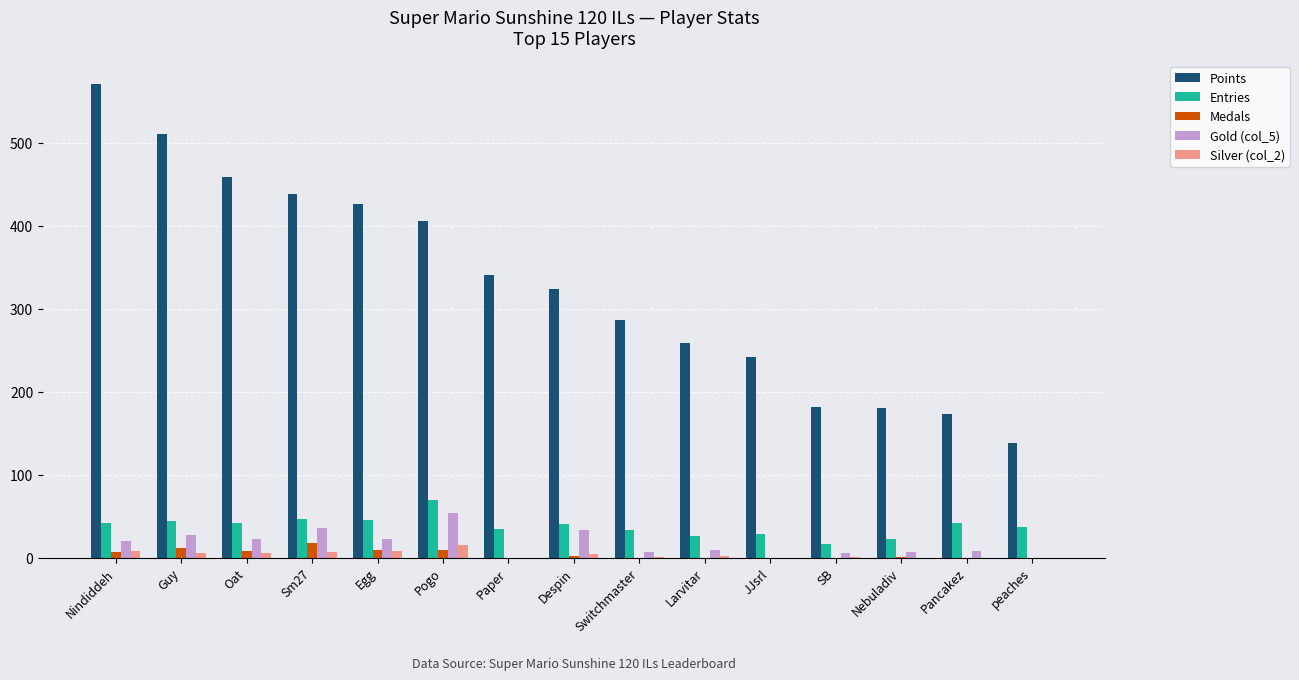

Read the Entries value at peaches, to the nearest 5.

35